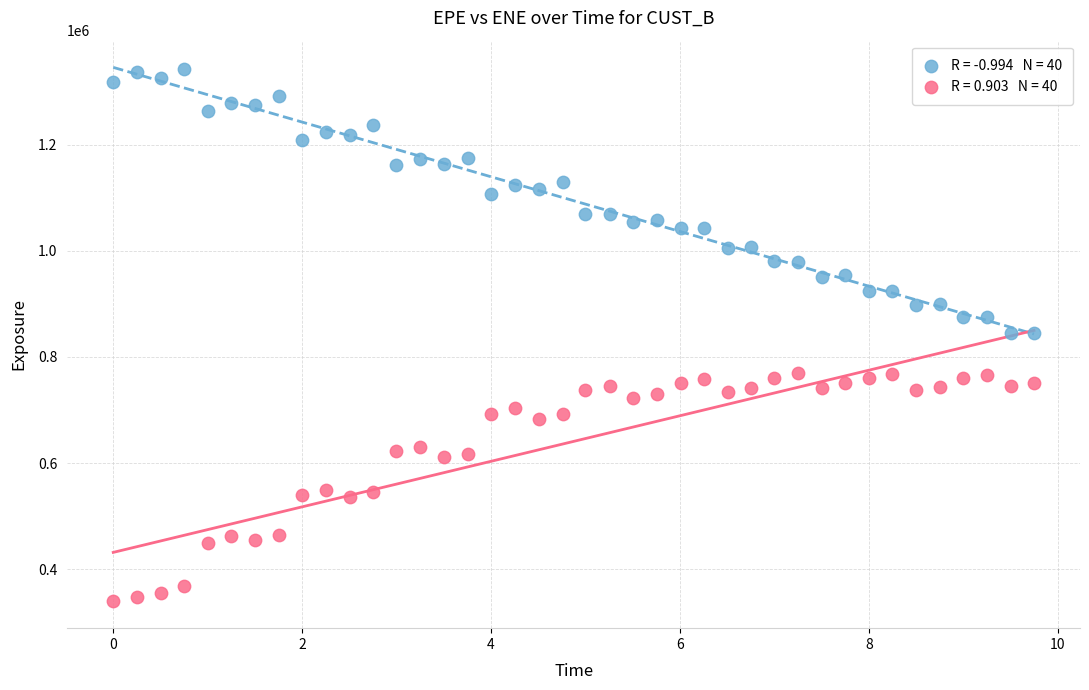

Across all data points, what is the range of X values (max minus min)?

9.7